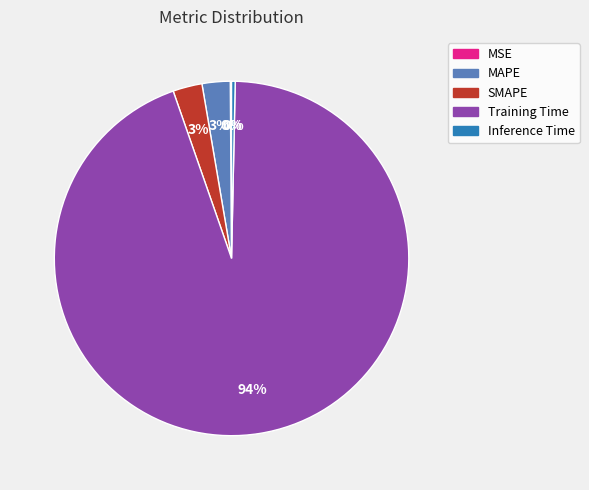

Between Inference Time and SMAPE, which is larger?

SMAPE